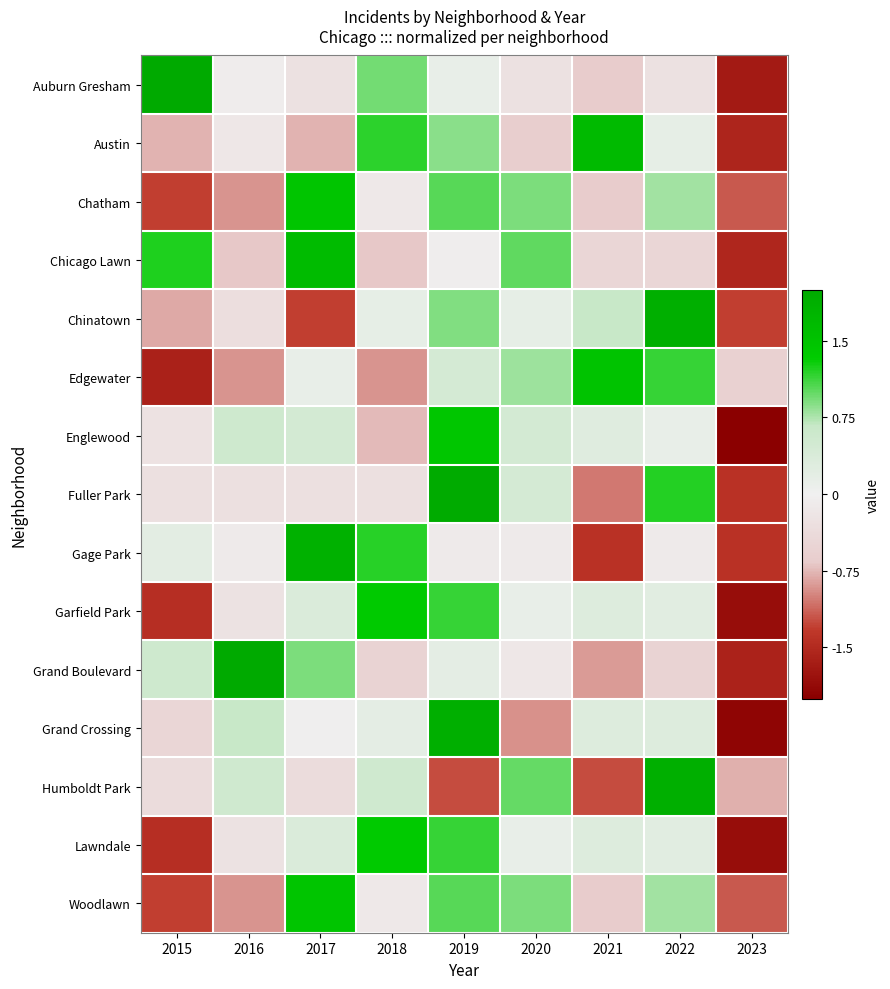

Between 2019 and 2021, which series saw the biggest shift?

Fuller Park